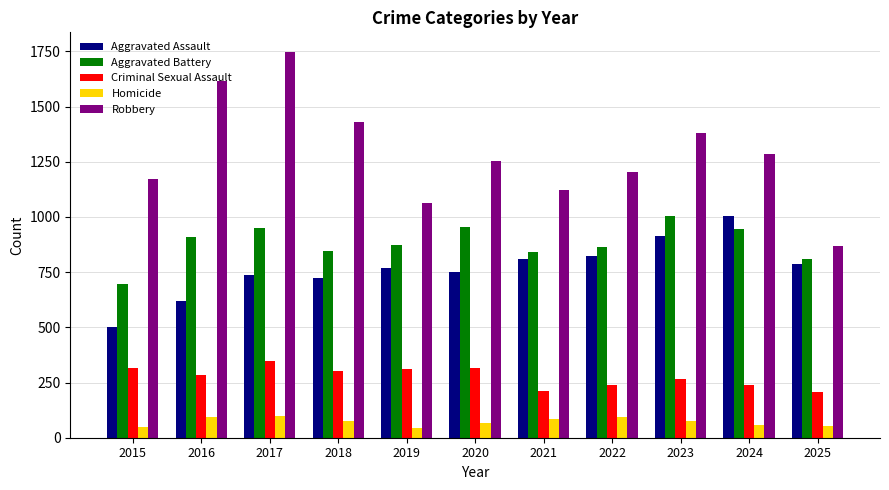

The value of Aggravated Battery at 2019 is 534. True or false?

False